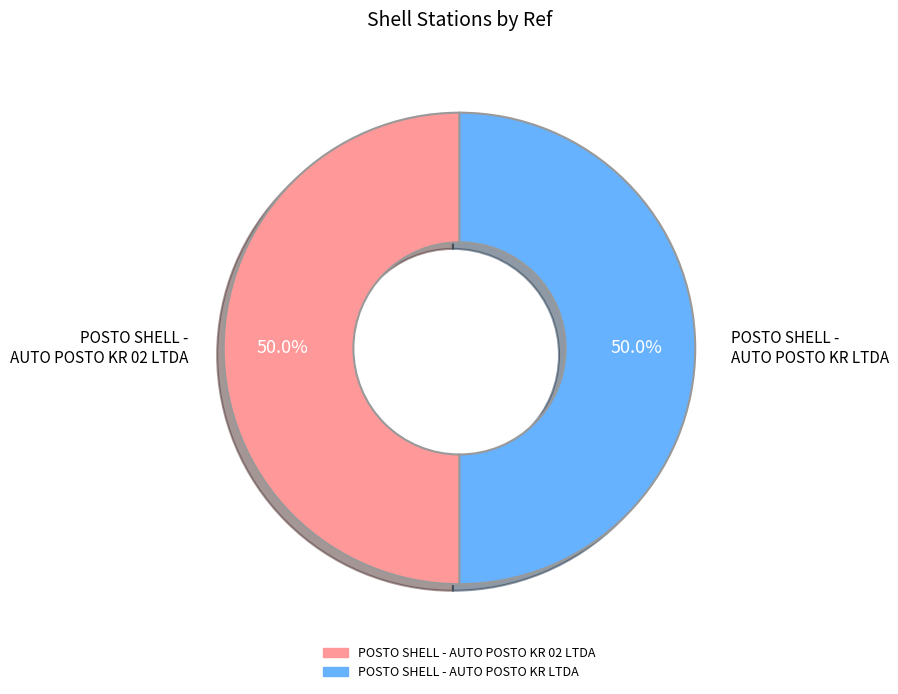

What is the ratio of the value at POSTO SHELL - AUTO POSTO KR LTDA to the value at POSTO SHELL - AUTO POSTO KR 02 LTDA?

1.0